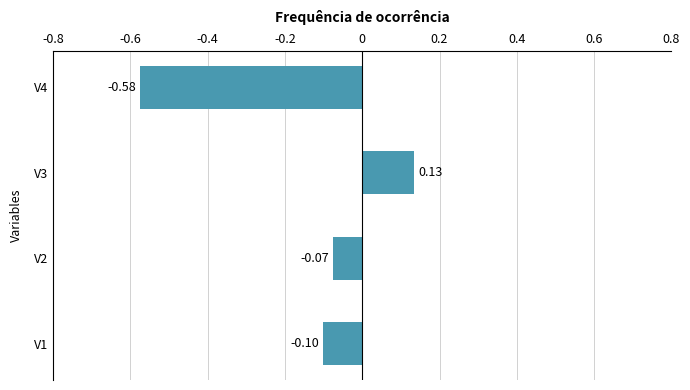

List the labels in order of value, smallest first.

V4, V1, V2, V3